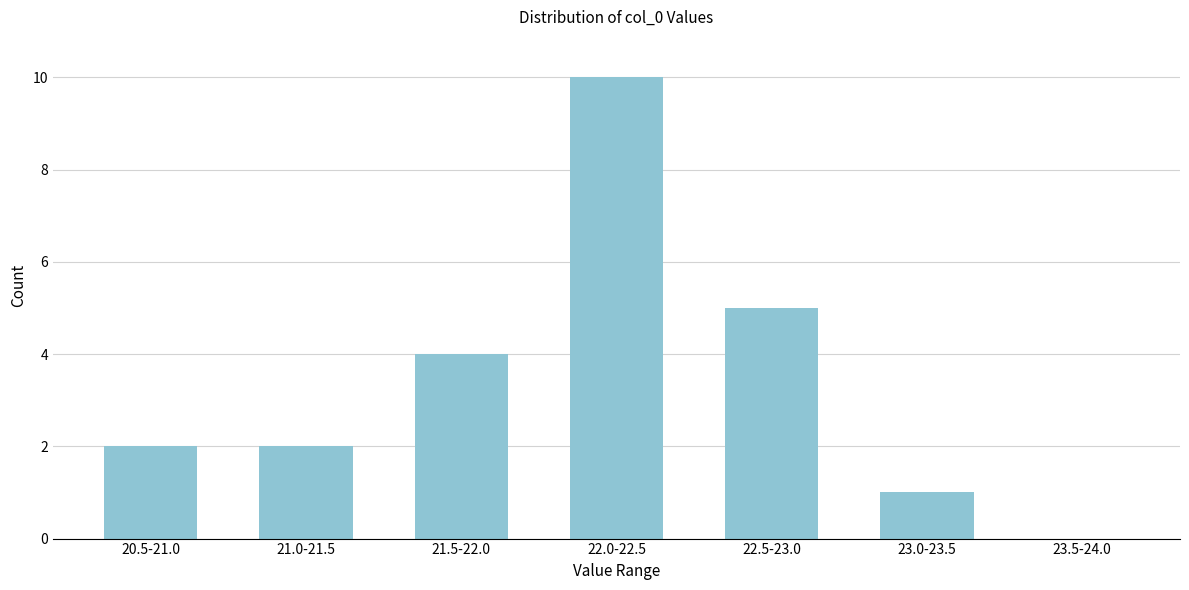

Reading left to right, what are all the values shown in this chart?

20.5-21.0=2	21.0-21.5=2	21.5-22.0=4	22.0-22.5=10	22.5-23.0=5	23.0-23.5=1	23.5-24.0=0